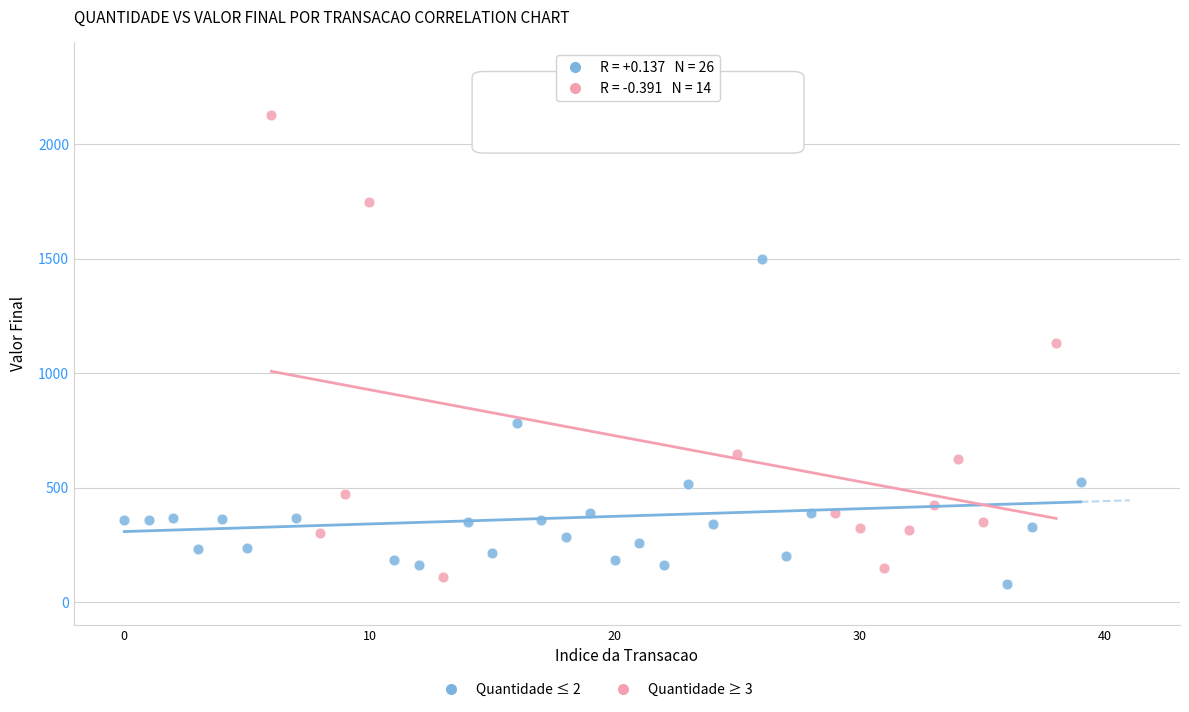

Which series contains the highest Y value?

Quantidade ≥ 3